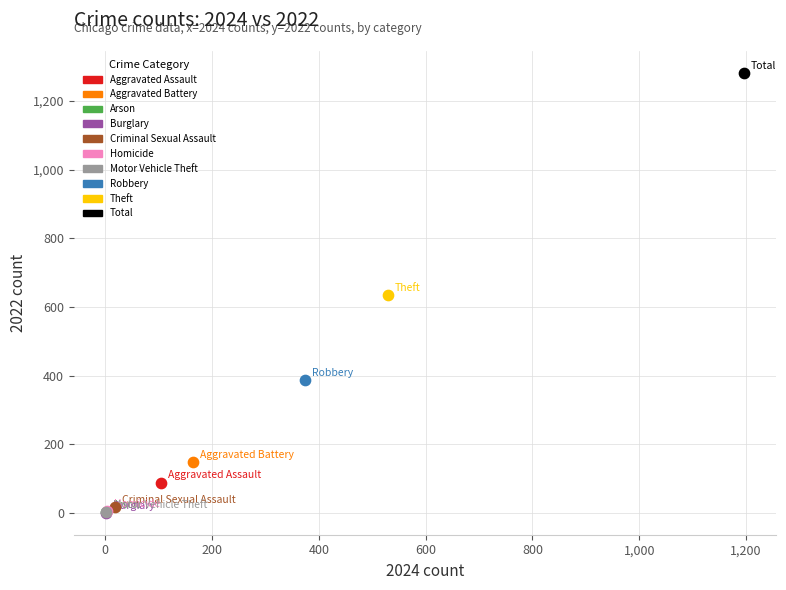

Which series reaches the maximum Y coordinate?

Total